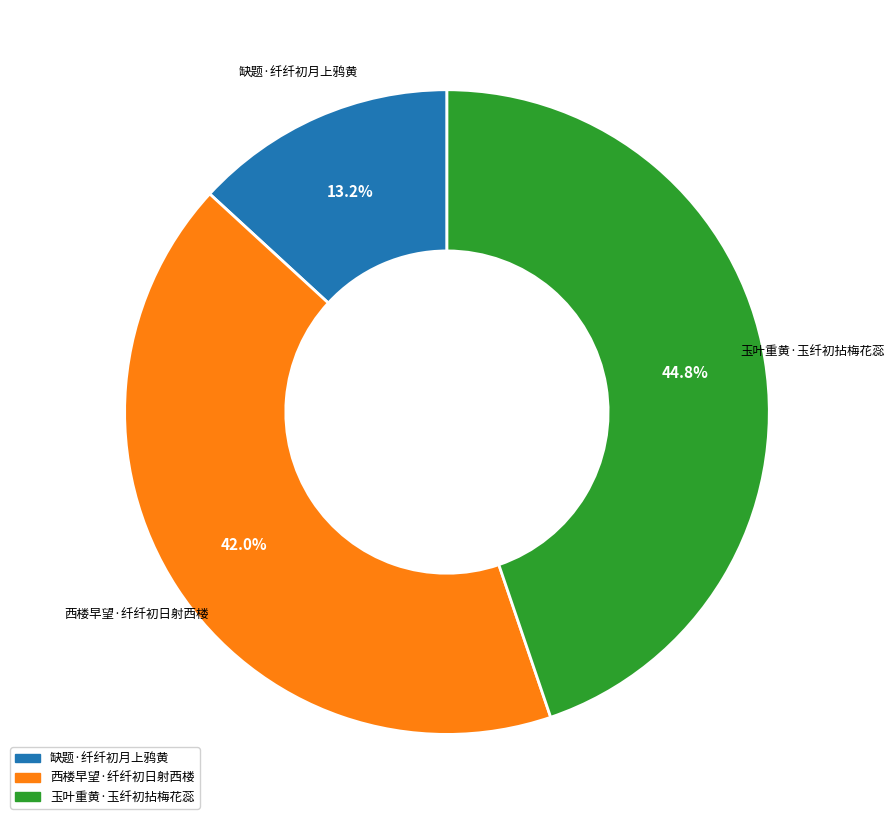

Which category has the smallest portion of the pie?

缺题·纤纤初月上鸦黄